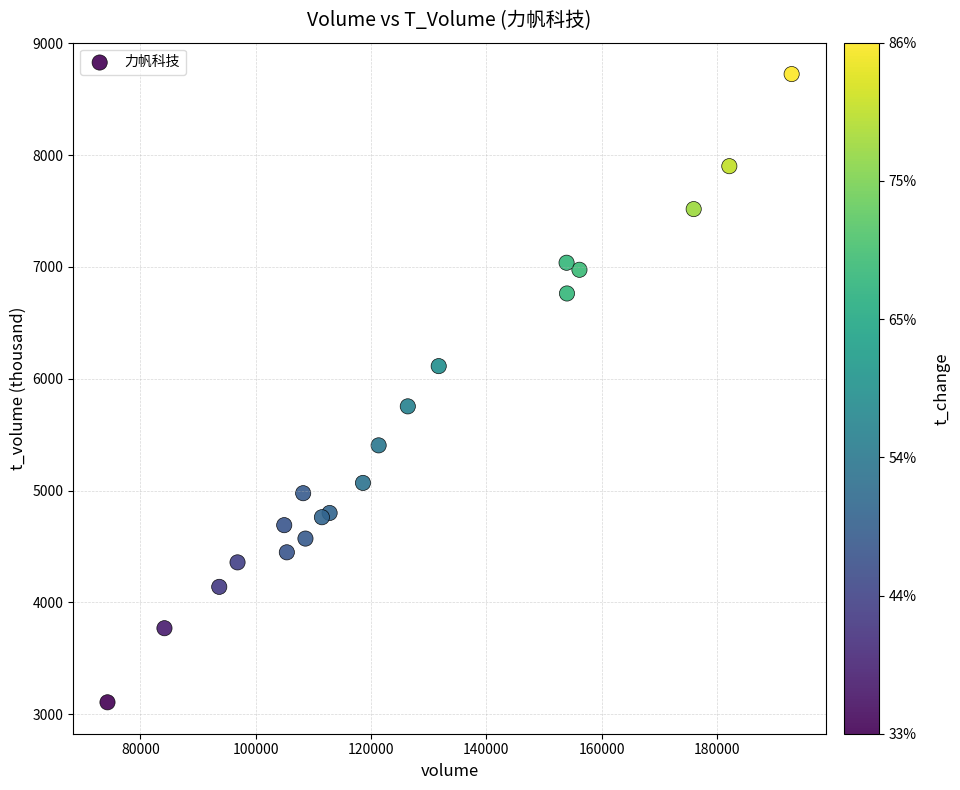

What is the range of Y values (max minus min)?

5621